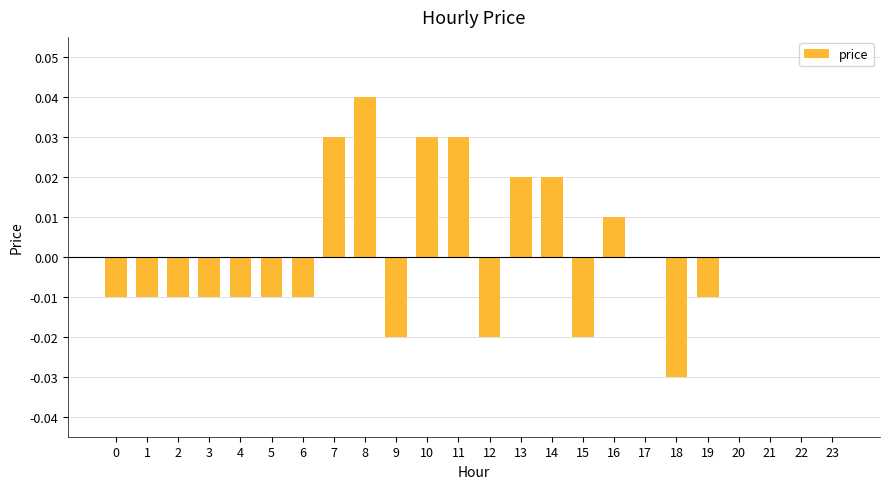

How many values are between 0 and 1?

12